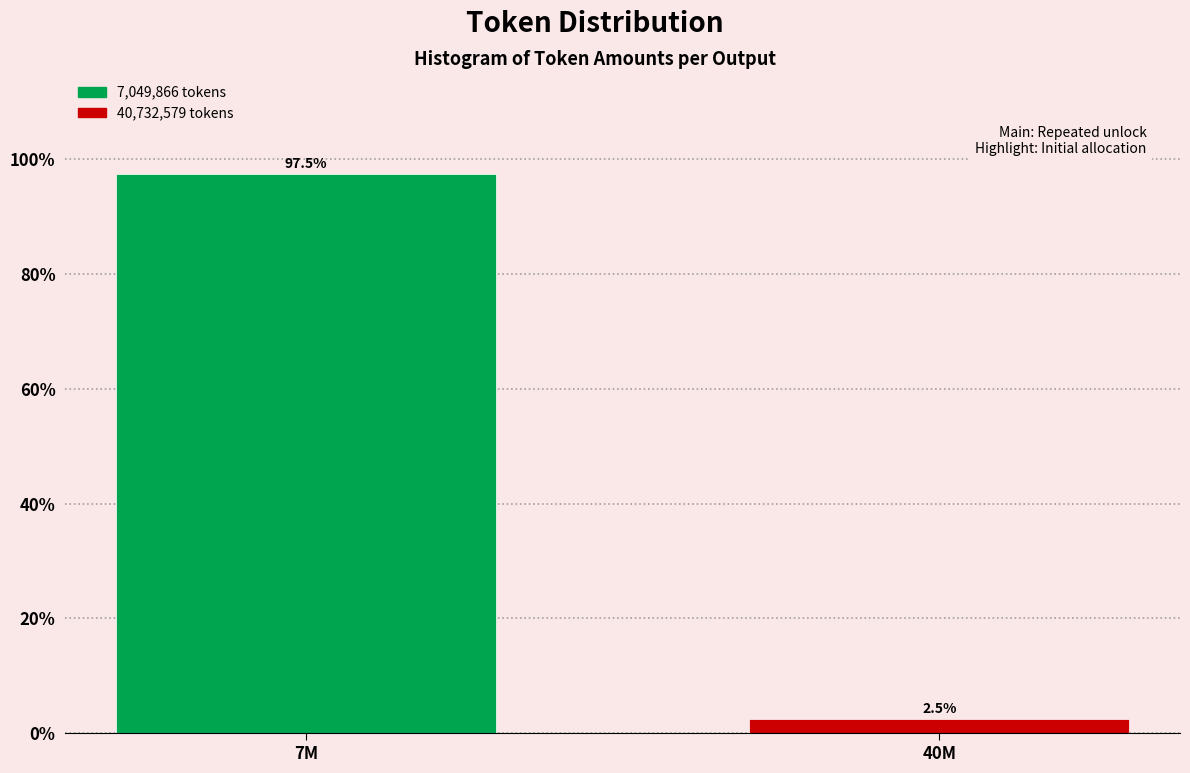

Reading left to right, transcribe all the data shown in this chart.

7M=97.5	40M=2.5